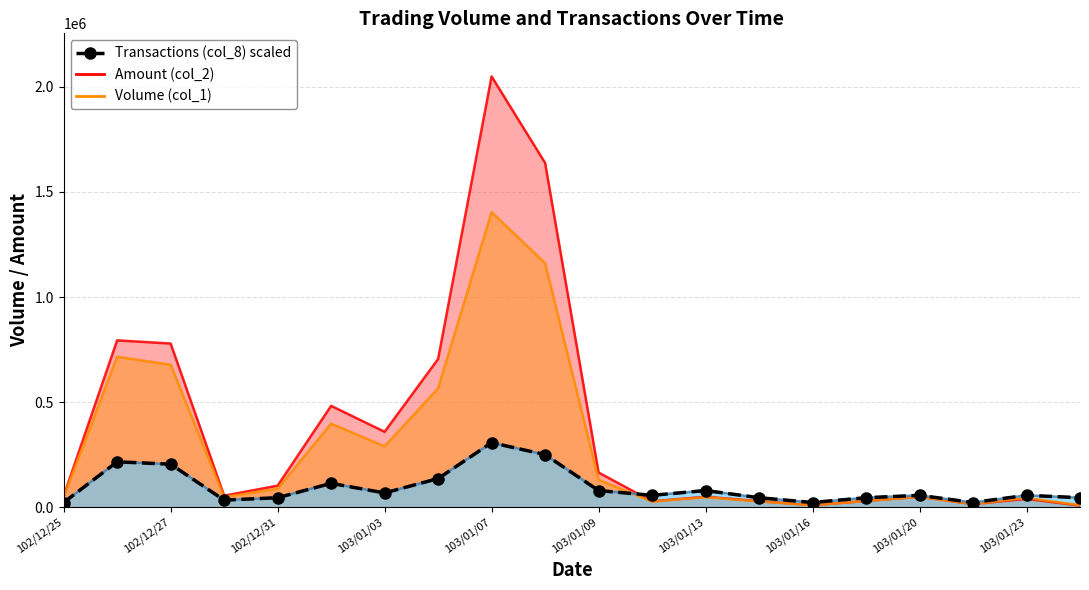

Does the chart have visible grid lines?

Yes